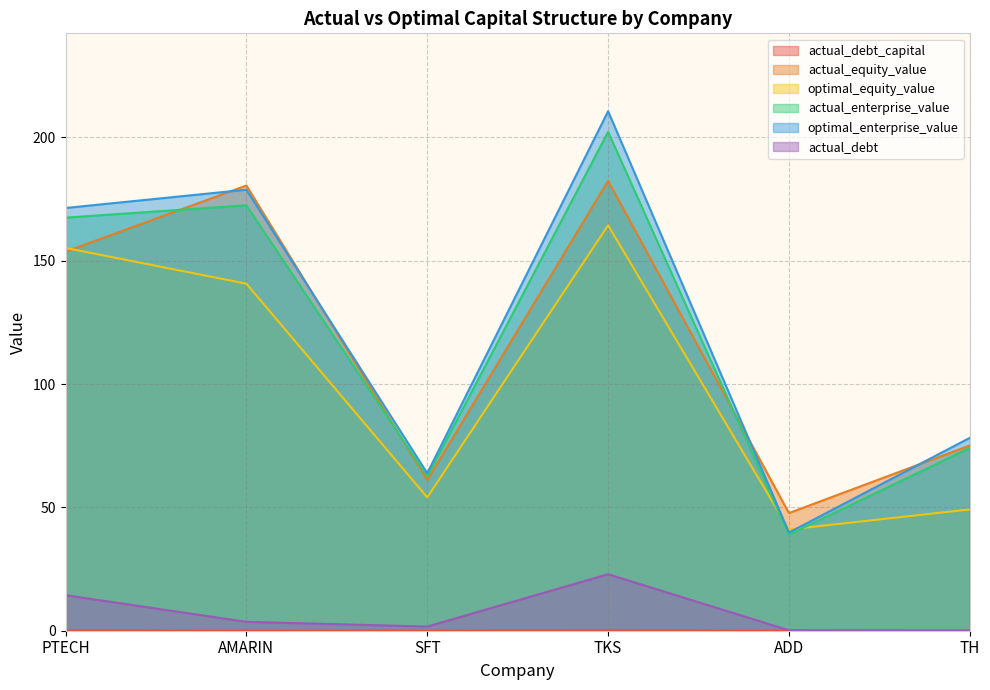

How many intersections are there between optimal_enterprise_value and optimal_equity_value?

2